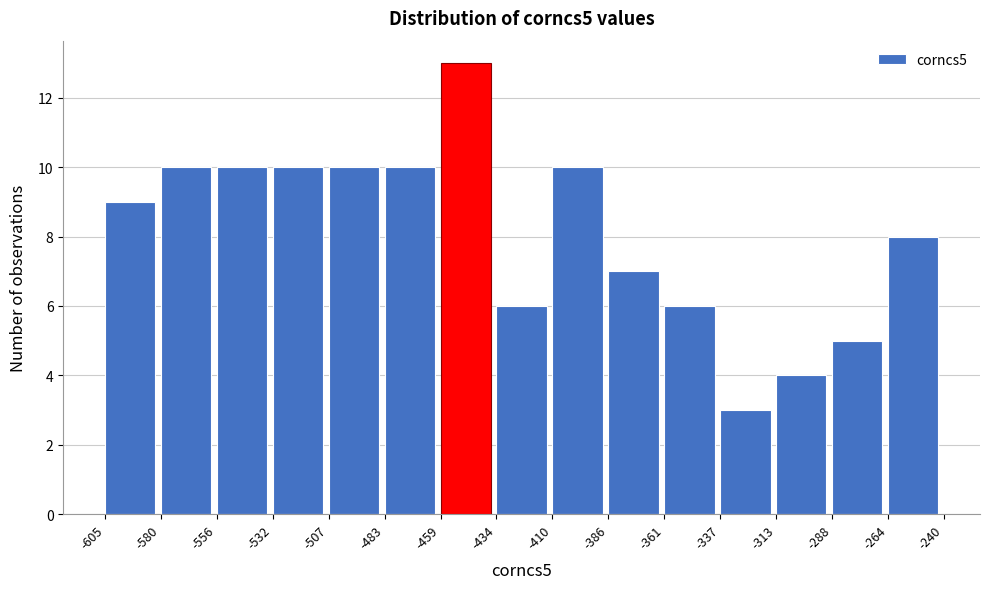

Over which range of the x-axis is the bar tallest?

-459 to -434